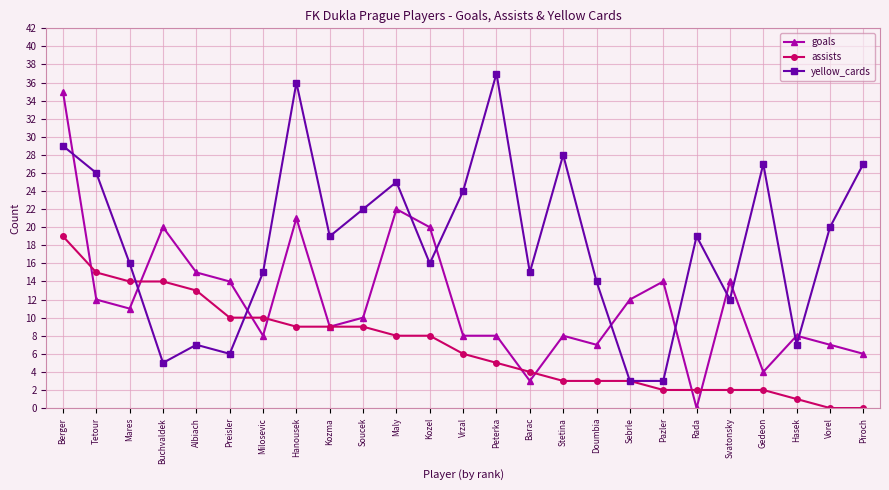

Reading right to left, extract all data points from this chart.

goals: 6	7	8	4	14	0	14	12	7	8	3	8	8	20	22	10	9	21	8	14	15	20	11	12	35
assists: 0	0	1	2	2	2	2	3	3	3	4	5	6	8	8	9	9	9	10	10	13	14	14	15	19
yellow_cards: 27	20	7	27	12	19	3	3	14	28	15	37	24	16	25	22	19	36	15	6	7	5	16	26	29